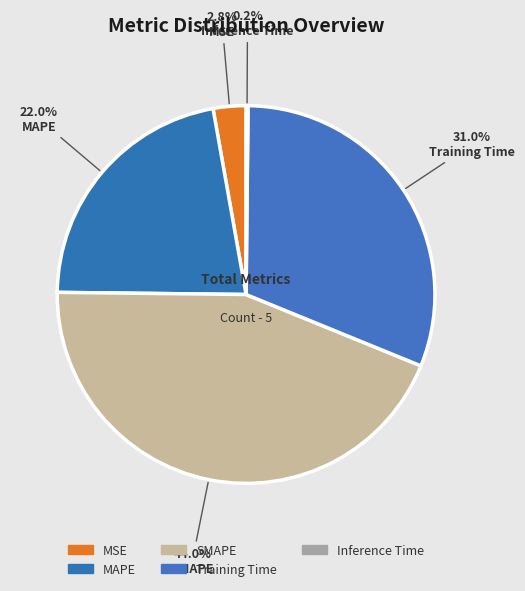

Count the number of slices in the pie.

5